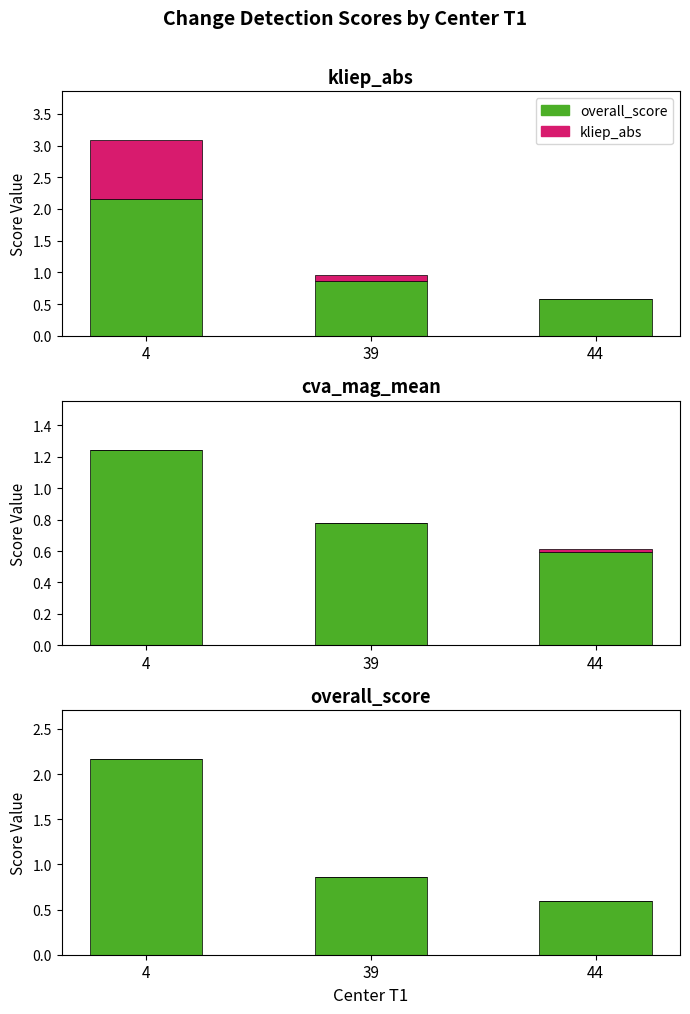

How many bars are there in each group?

3